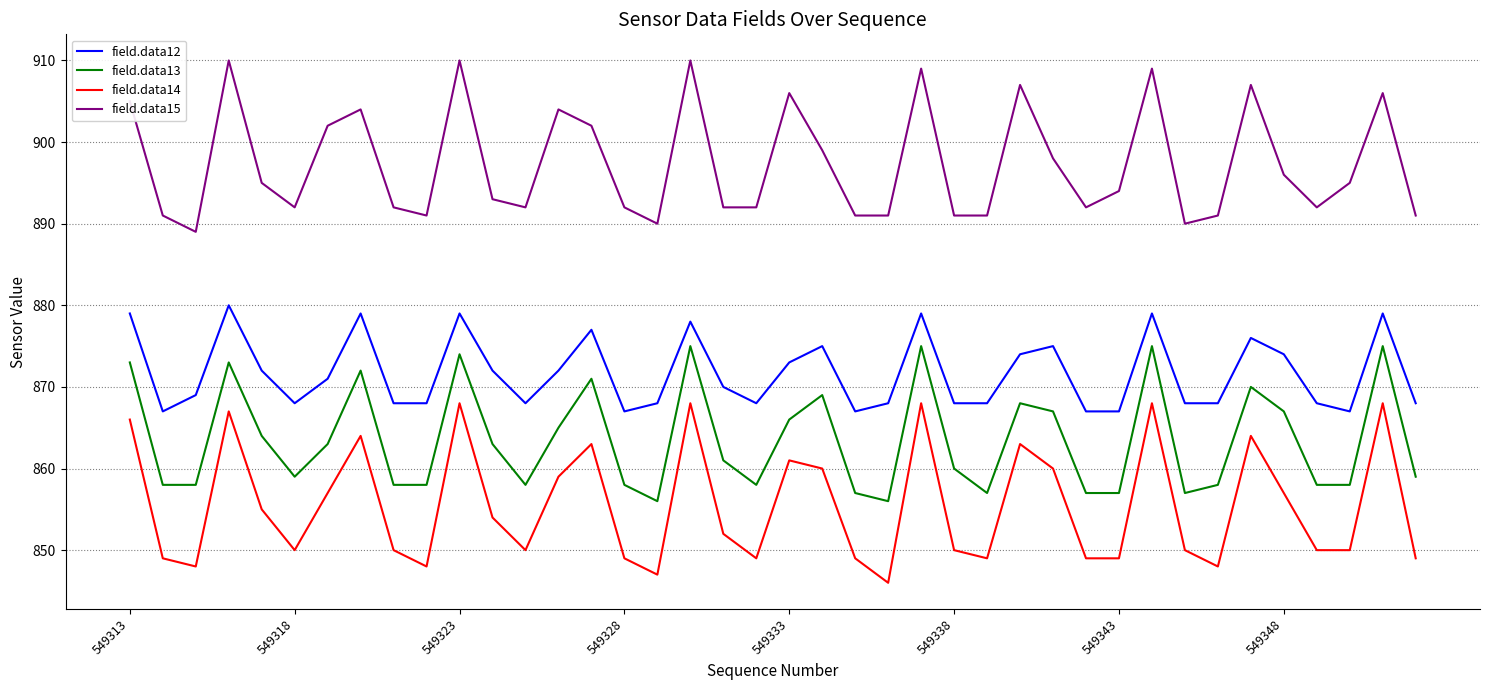

True or false: field.data13 and field.data15 cross at least once.

False